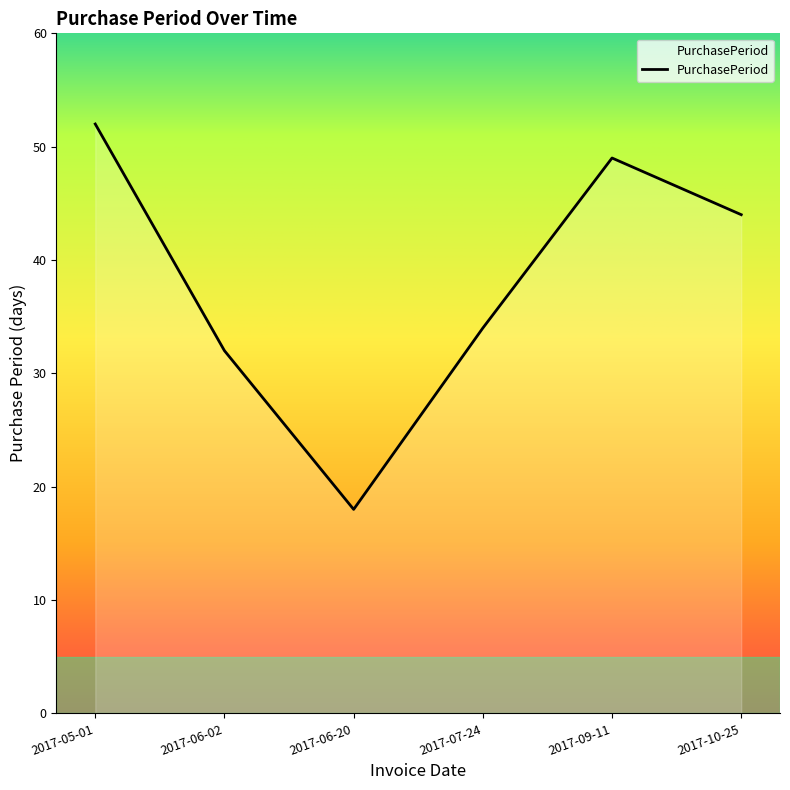

Where is the first local maximum?

2017-09-11